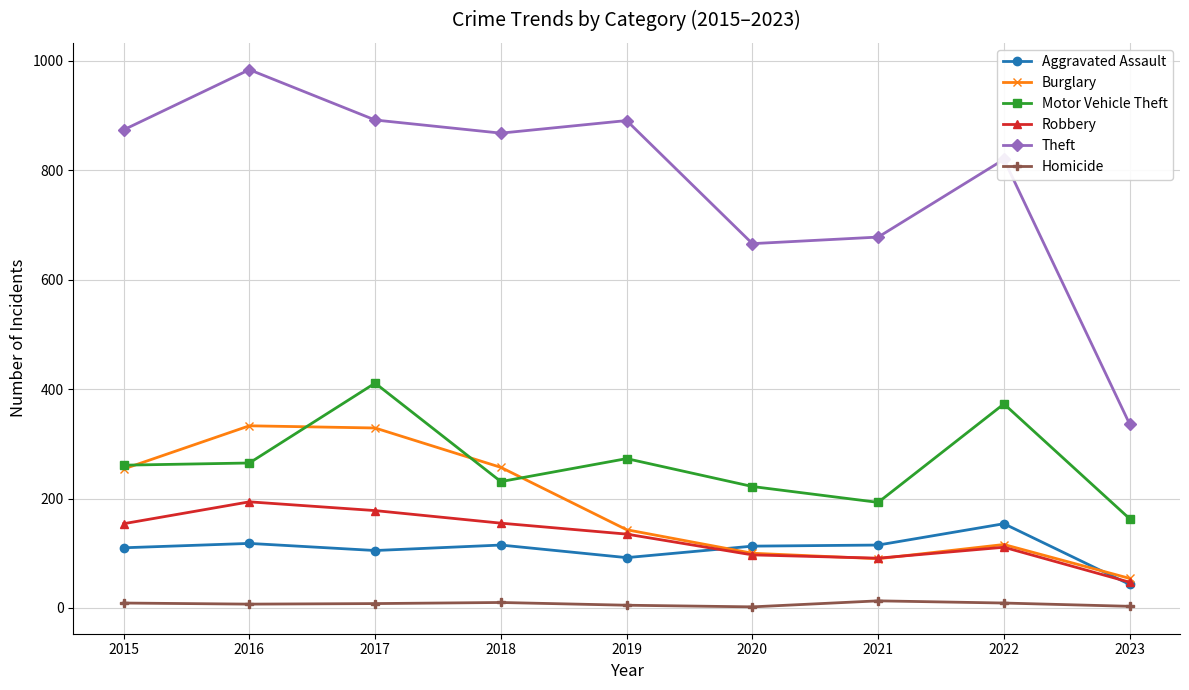

Is it true that Theft equals 678 at 2021?

True